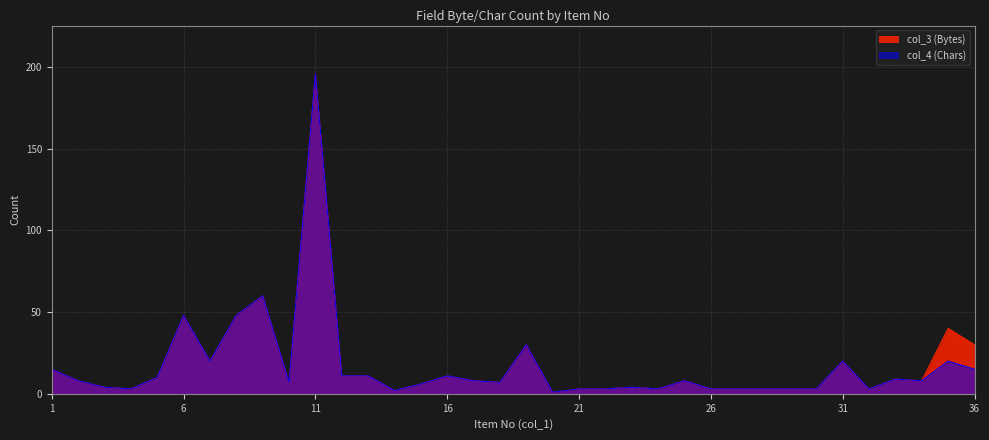

At which label is col_3 (Bytes) closest to 98?

9